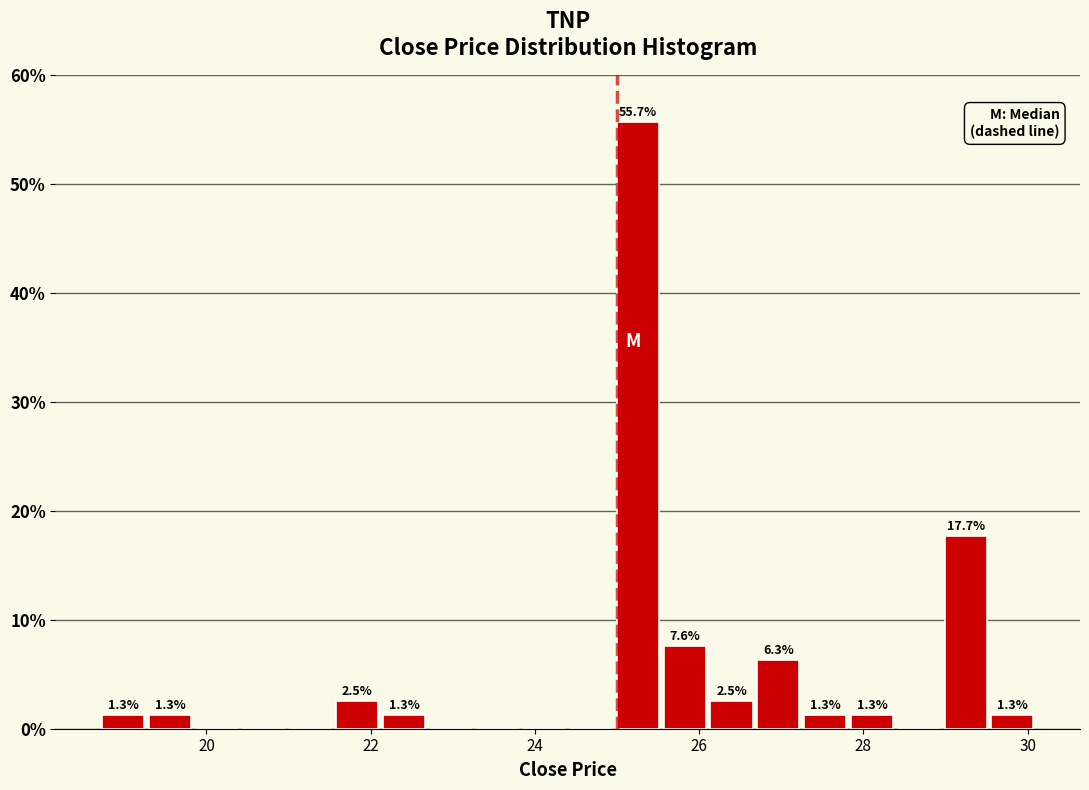

Around what value on the x-axis is the tallest bar? Give the approximate position of its centre, as read against the axis.

25.2